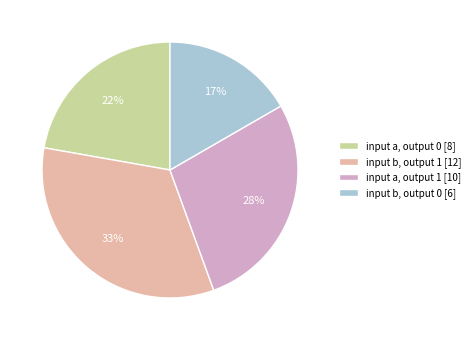

To the nearest percent, what is the difference between the input b, output 1 [12] and input a, output 0 [8] slice percentages?

11%